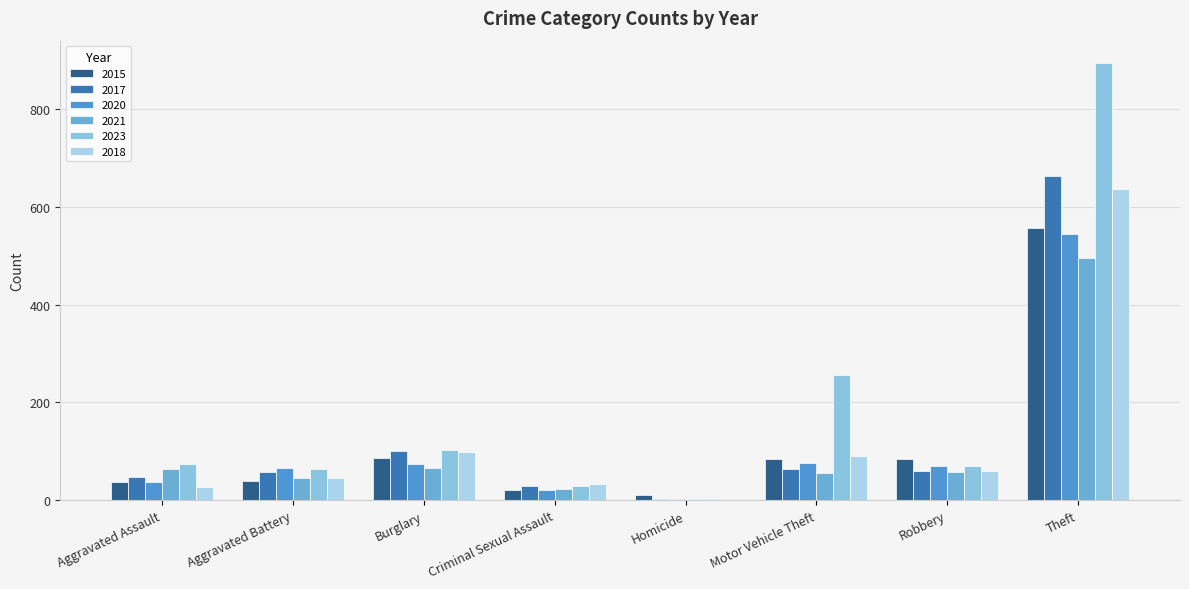

Which series has the largest total across all categories?

2023